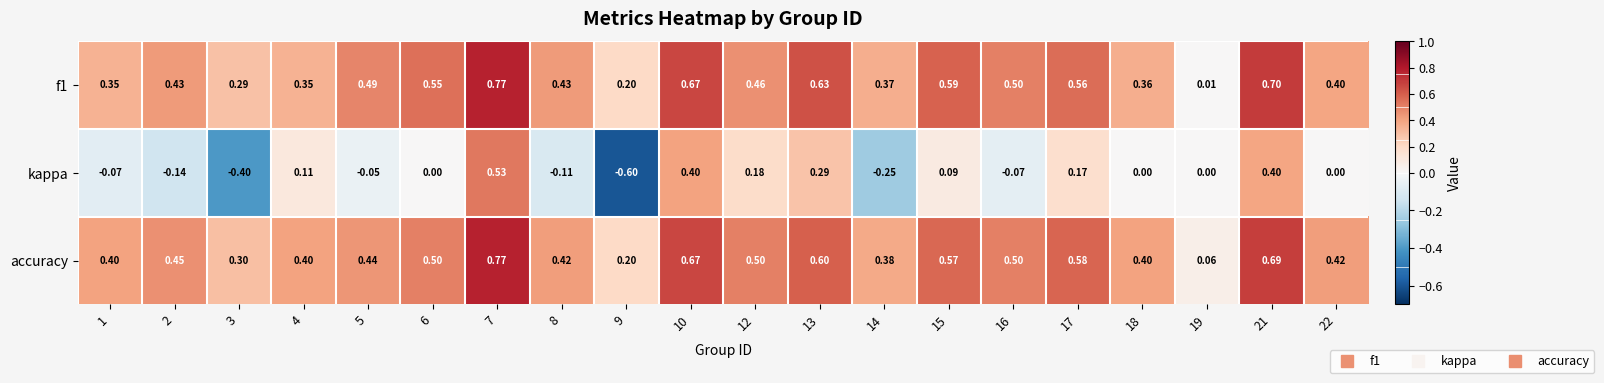

Which series has the largest total across all categories?

accuracy